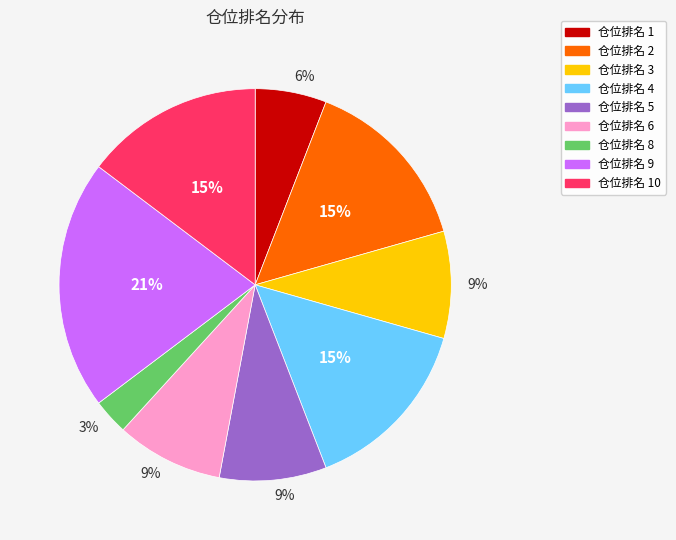

To the nearest percent, what is the average slice percentage?

11%